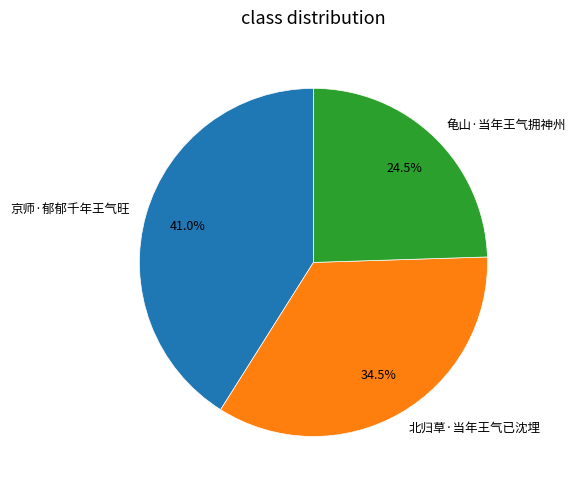

Which category has the biggest portion of the pie?

京师·郁郁千年王气旺